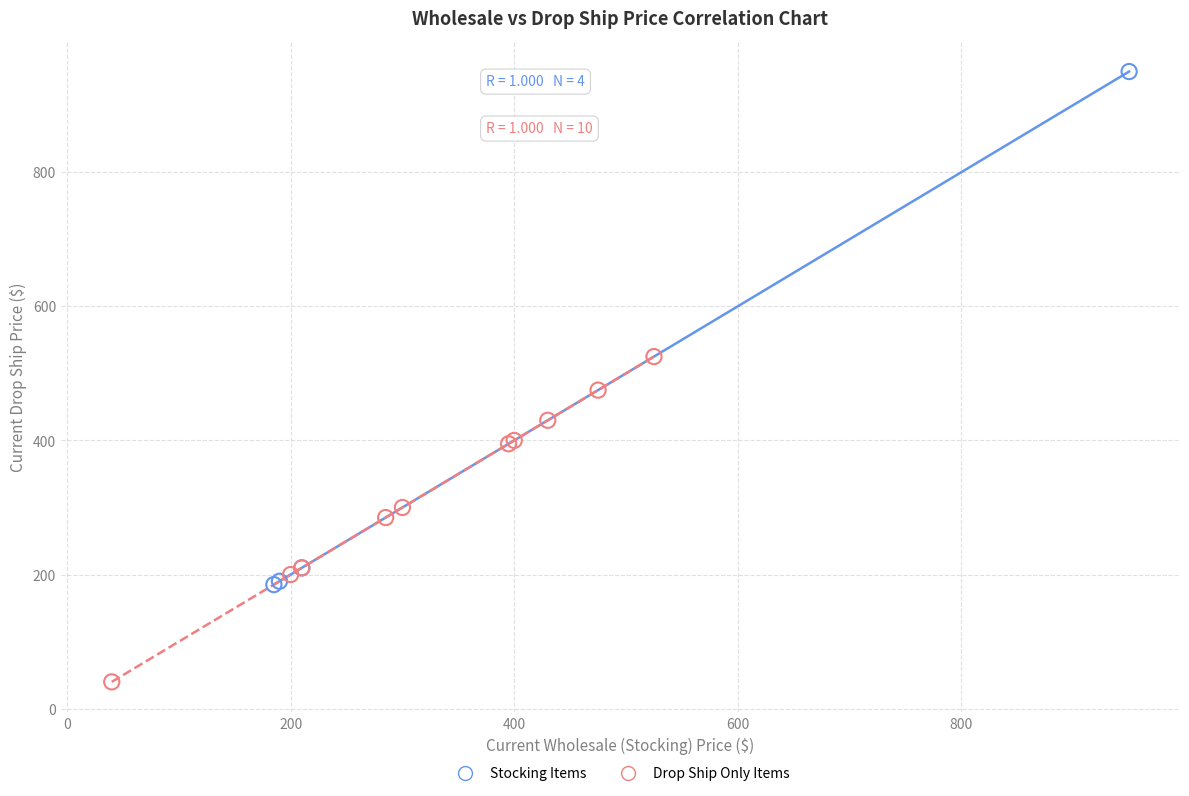

Which series contains the highest Y value?

Stocking Items